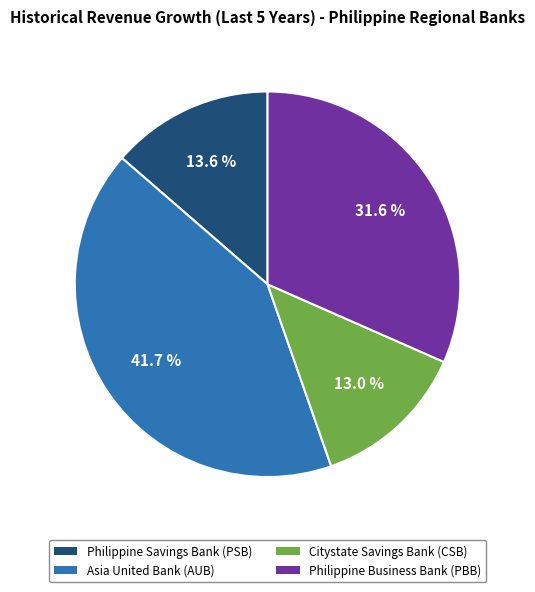

Is there any slice that represents more than half of the pie?

No